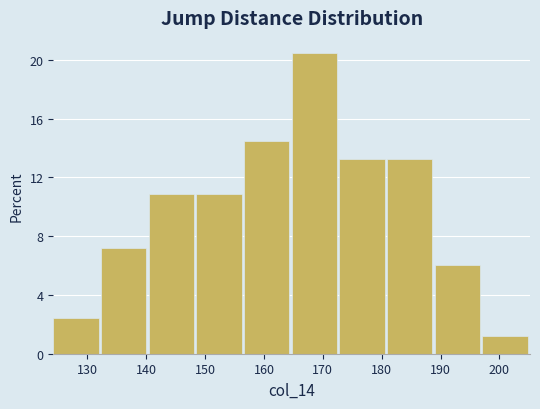

Over which range of the x-axis is the bar tallest?

164.7 to 172.8